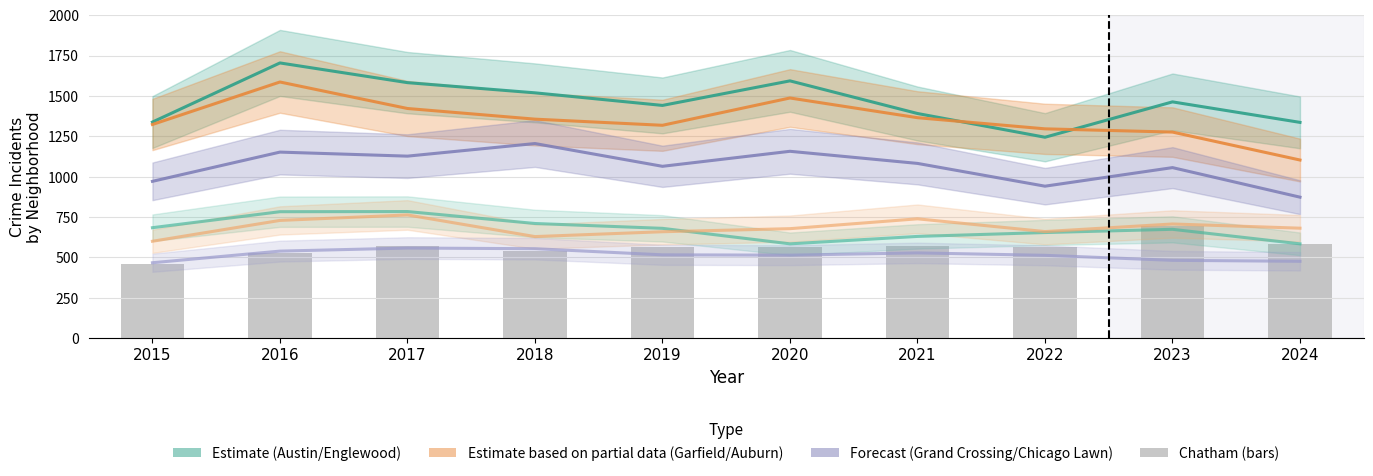

At which category is the sum across all series the highest?

2016